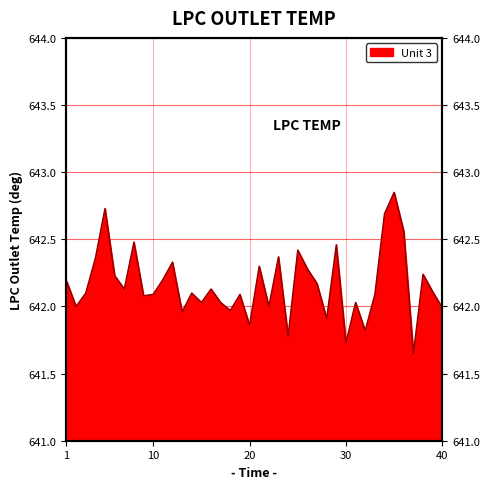

Where is the data nearest to the value 642?

2